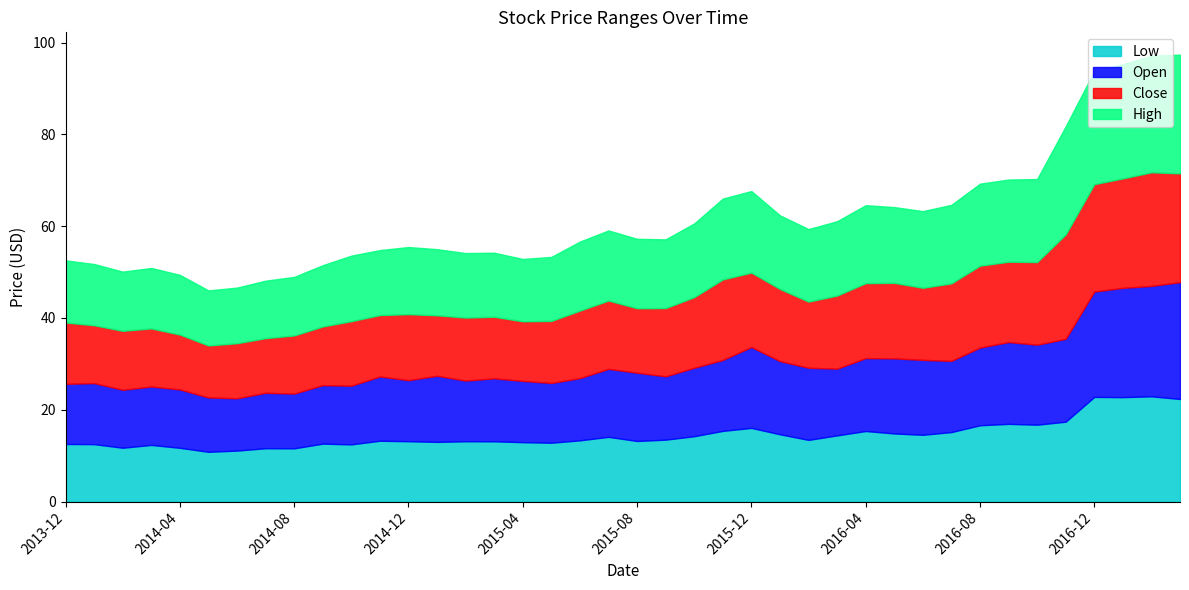

Reading left to right, transcribe all the data shown in this chart.

Low: 12.6	12.5	11.7	12.3	11.7	10.8	11.1	11.6	11.6	12.6	12.5	13.2	13.2	13.0	13.1	13.1	12.9	12.8	13.3	14.1	13.2	13.5	14.2	15.4	16.1	14.7	13.4	14.4	15.4	14.8	14.6	15.1	16.6	16.9	16.8	17.4	22.8	22.8	22.9	22.4
Open: 13.1	13.3	12.6	12.7	12.7	11.8	11.4	12.1	11.9	12.7	12.8	14.0	13.3	14.4	13.2	13.7	13.3	13.0	13.6	14.8	14.9	13.8	14.9	15.4	17.6	15.9	15.7	14.5	15.9	16.4	16.3	15.5	16.9	17.8	17.4	18.1	22.9	23.8	24.1	25.4
Close: 13.4	12.6	12.8	12.7	12.0	11.3	12.0	11.9	12.7	12.8	14.1	13.4	14.4	13.2	13.7	13.4	13.0	13.5	14.7	14.9	14.0	14.9	15.4	17.5	16.2	15.7	14.4	15.9	16.3	16.5	15.7	16.9	17.9	17.5	18.0	22.8	23.4	23.9	24.8	23.7
High: 13.5	13.3	12.9	13.2	13.0	12.0	12.1	12.5	12.8	13.3	14.3	14.2	14.6	14.4	14.1	13.9	13.6	13.9	15.0	15.3	15.1	15.0	16.1	17.6	17.8	16.0	15.8	16.2	17.0	16.5	16.7	17.1	17.9	17.9	18.1	23.6	24.6	24.9	25.4	25.9